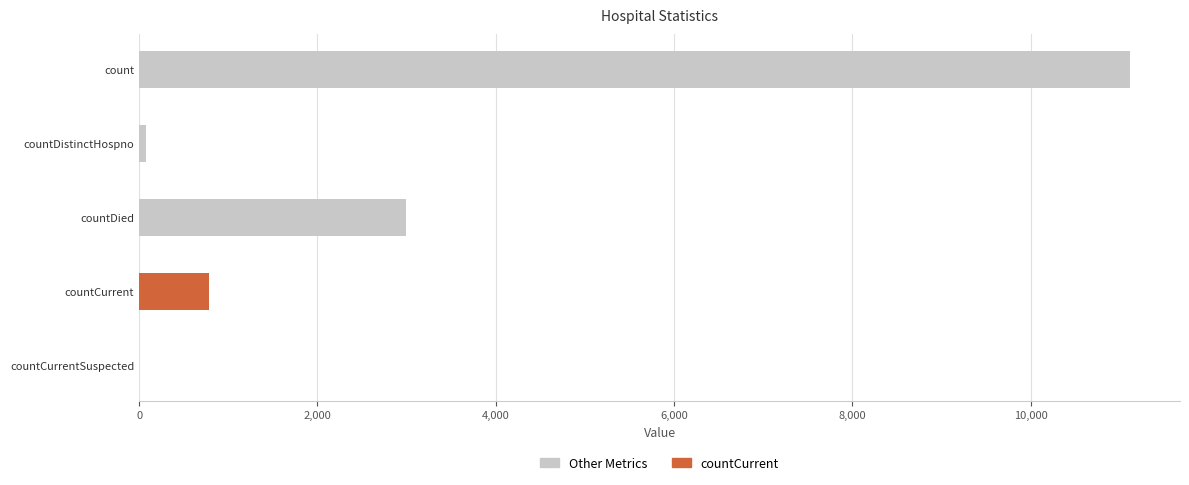

At which label is the value closest to 5559?

countDied